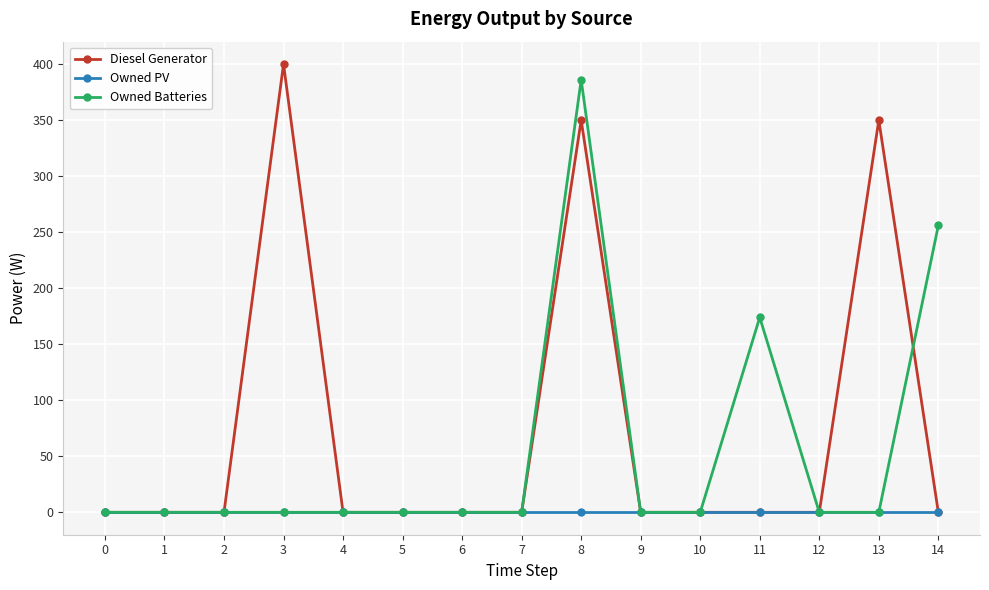

Is it true that Owned PV equals 0.0 at 8?

True